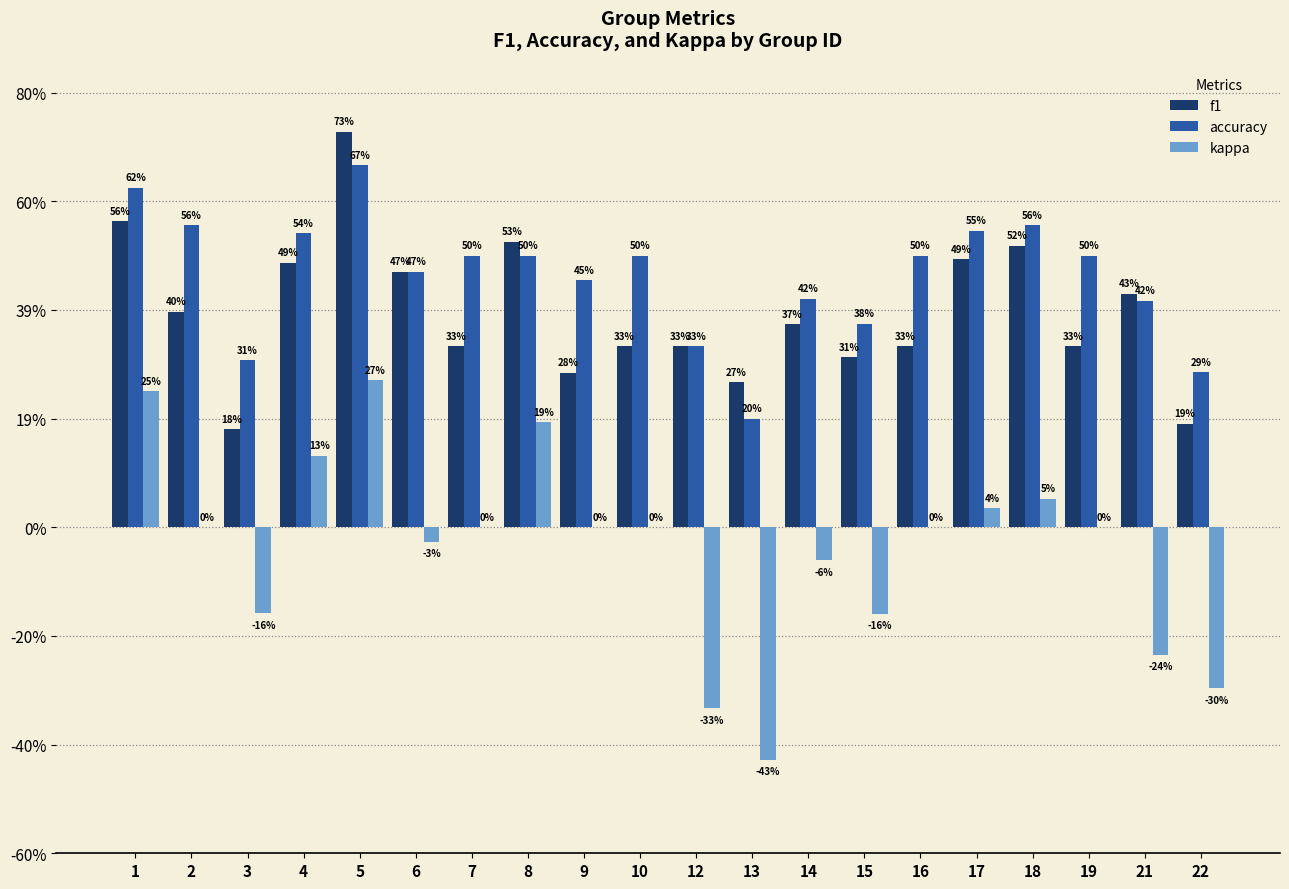

At how many categories does at least one series exceed 0?

20